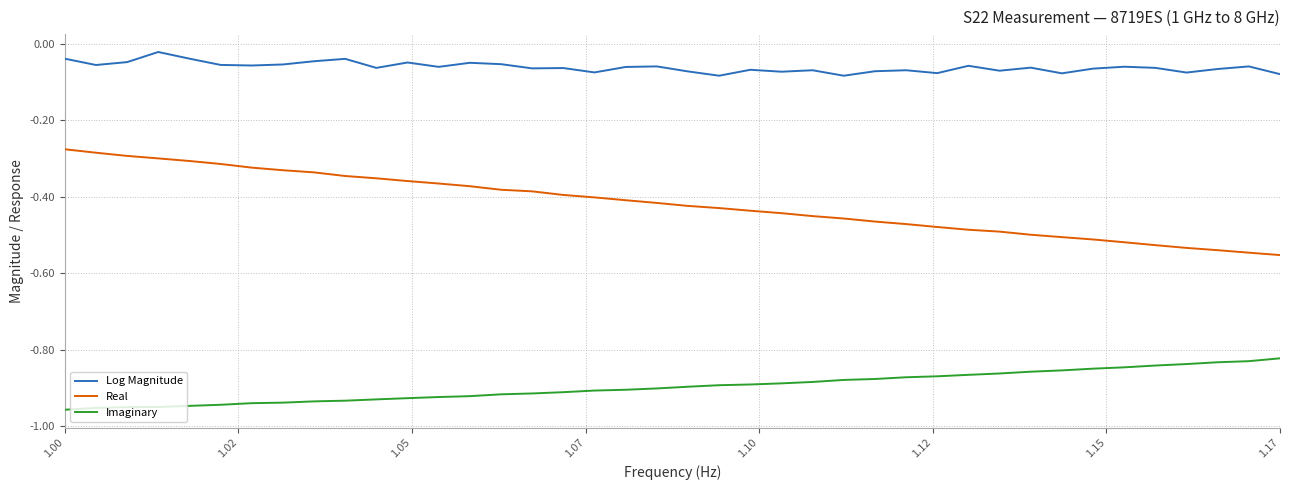

True or false: Real and Log Magnitude intersect in this chart.

False